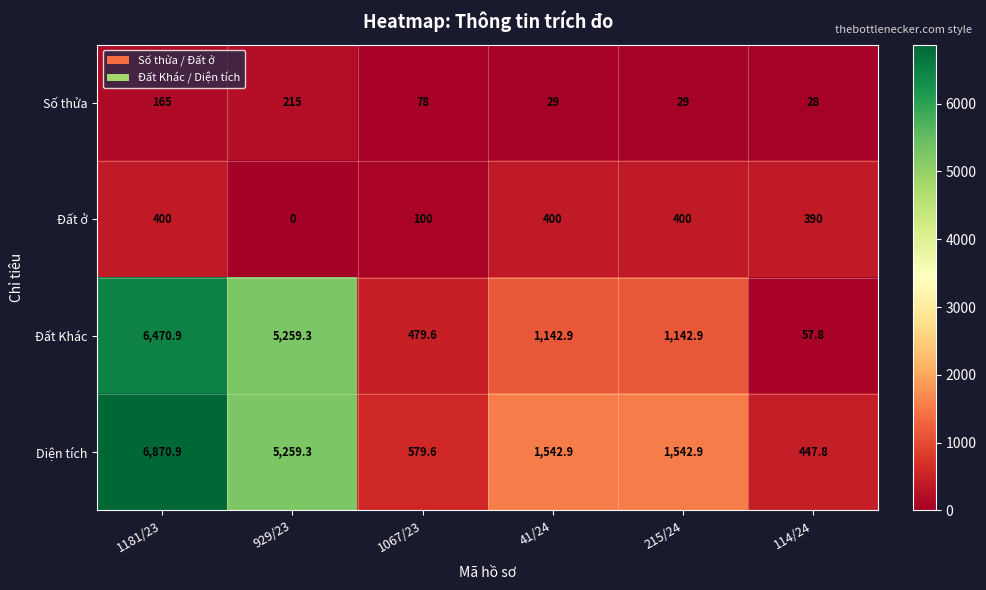

Is it true that Đất Khác equals 2018.5 at 41/24?

False